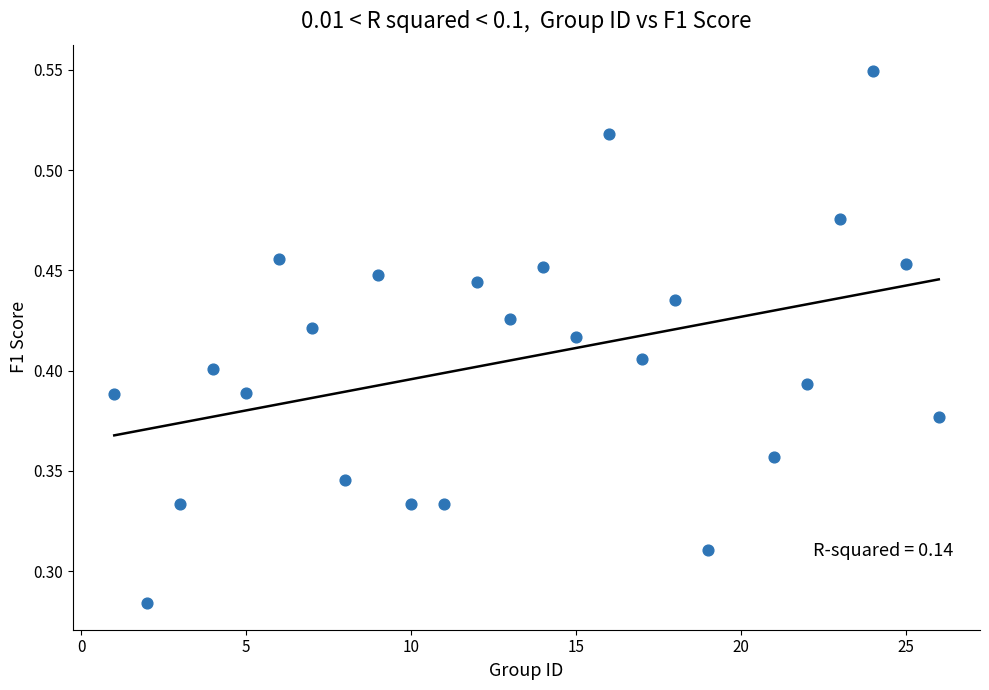

What is the range of X values (max minus min)?

25.0